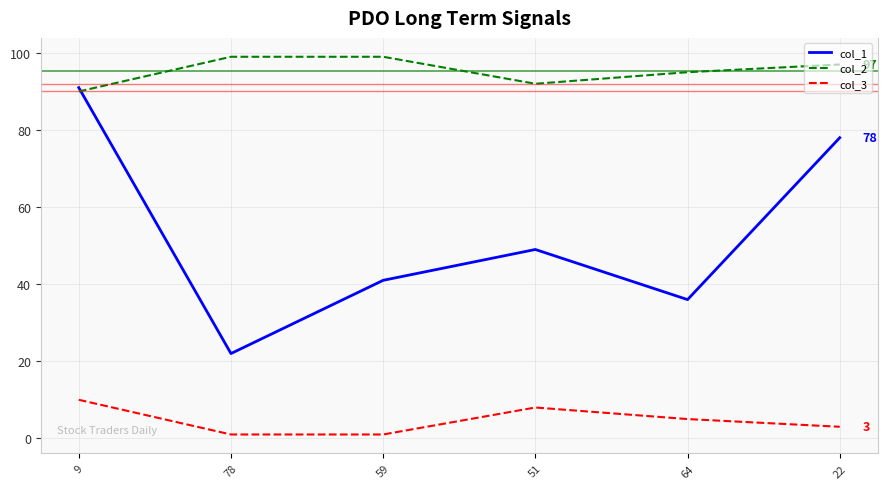

How many times do col_2 and col_1 cross each other?

1